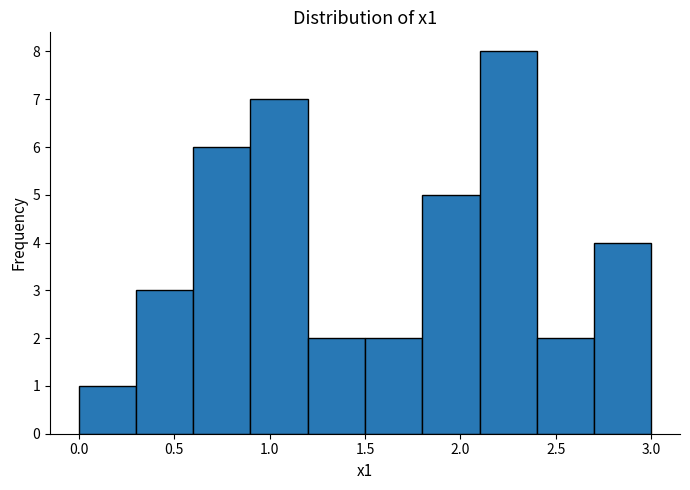

Reading left to right, transcribe this chart: for each bar, give the range it covers on the x-axis and its height. The values are not printed on the chart, so give them approximately, as read against the axis.

0.0 to 0.3: 1
0.3 to 0.6: 3
0.6 to 0.9: 6
0.9 to 1.2: 7
1.2 to 1.5: 2
1.5 to 1.8: 2
1.8 to 2.1: 5
2.1 to 2.4: 8
2.4 to 2.7: 2
2.7 to 3.0: 4